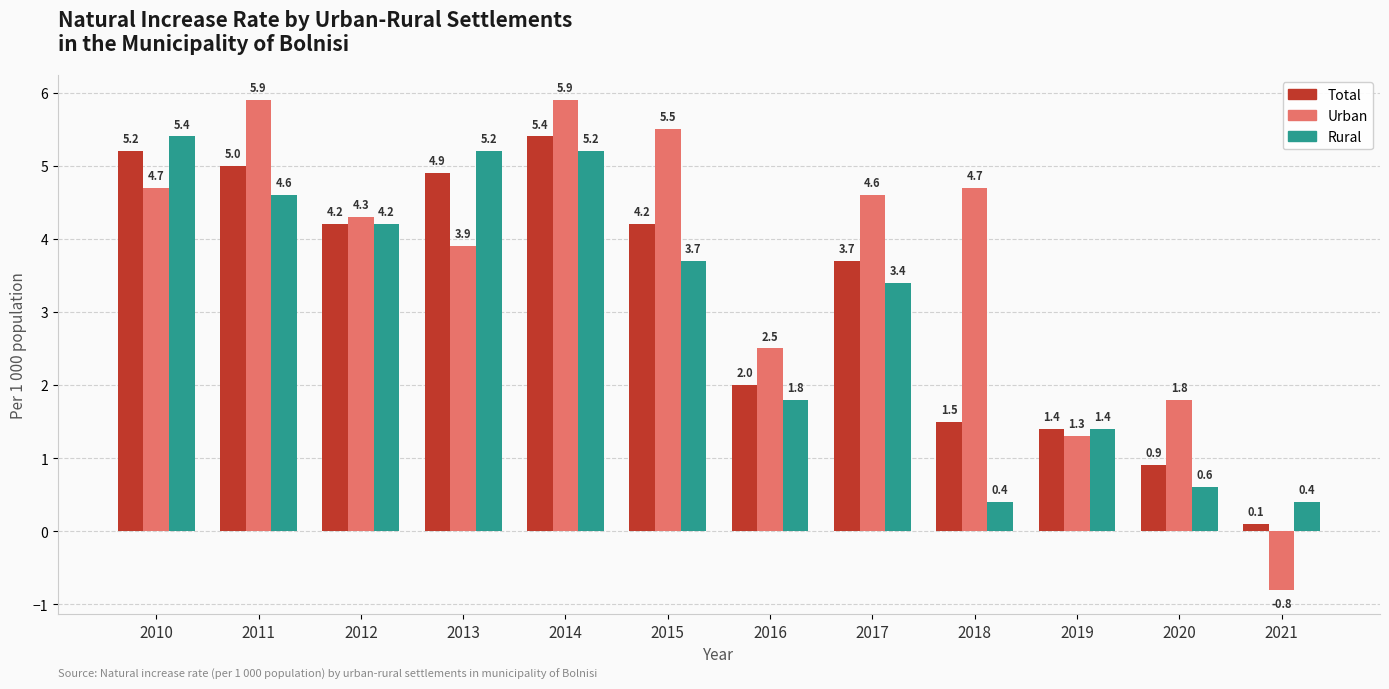

Between 2016 and 2018, which series saw the biggest shift?

Urban